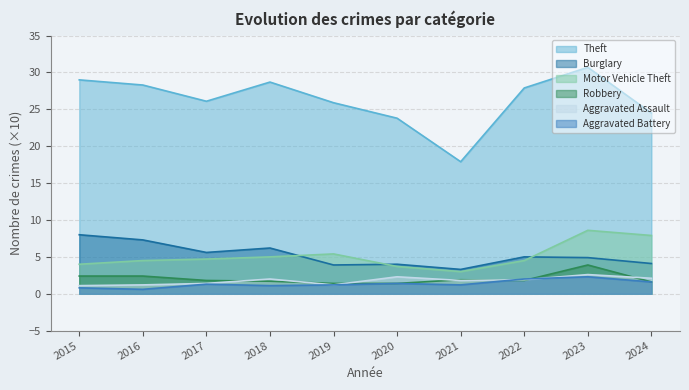

Does the chart have visible grid lines?

Yes